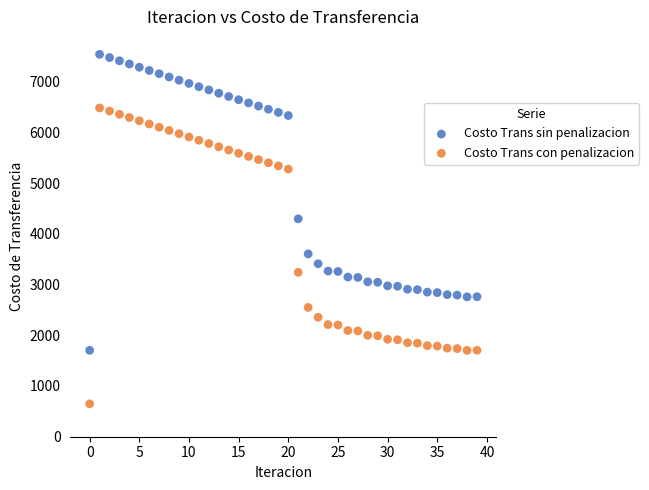

What are all the series names shown in the legend?

Costo Trans sin penalizacion, Costo Trans con penalizacion